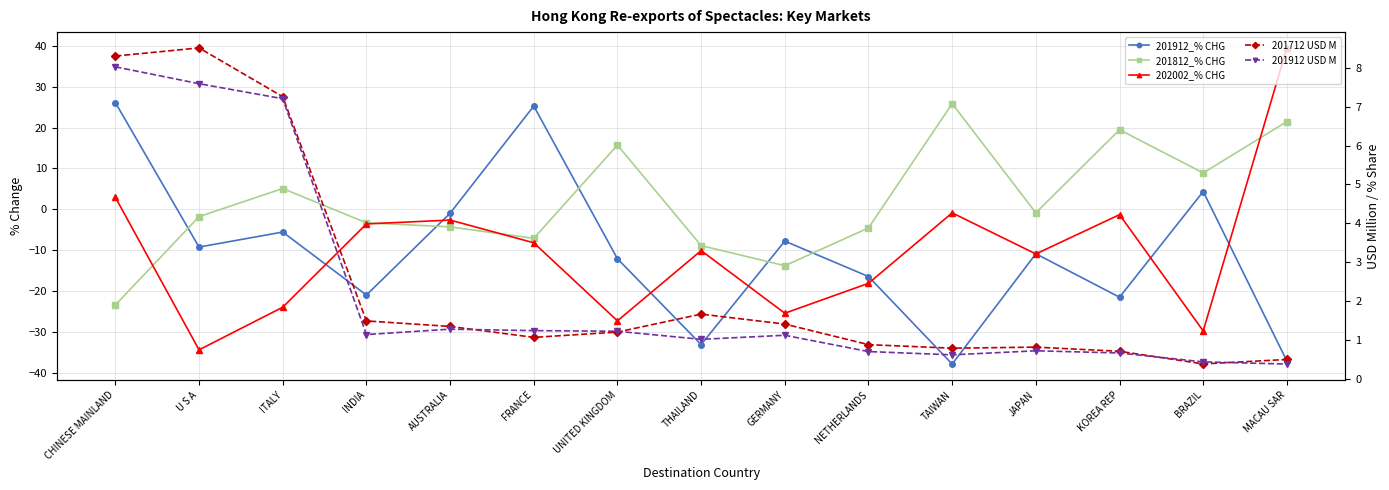

Where does the 202002_% CHG series first go above -10?

CHINESE MAINLAND